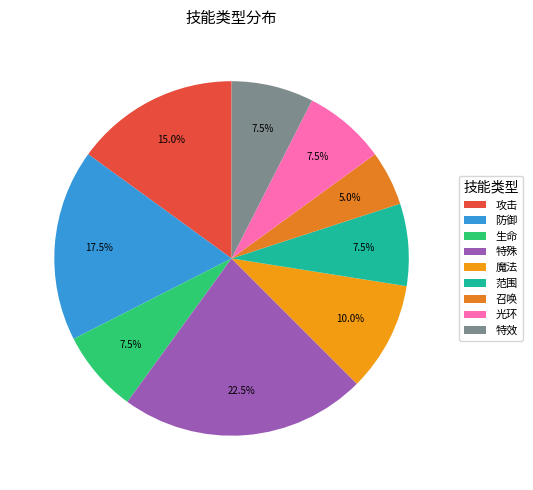

How many segments does this pie chart have?

9